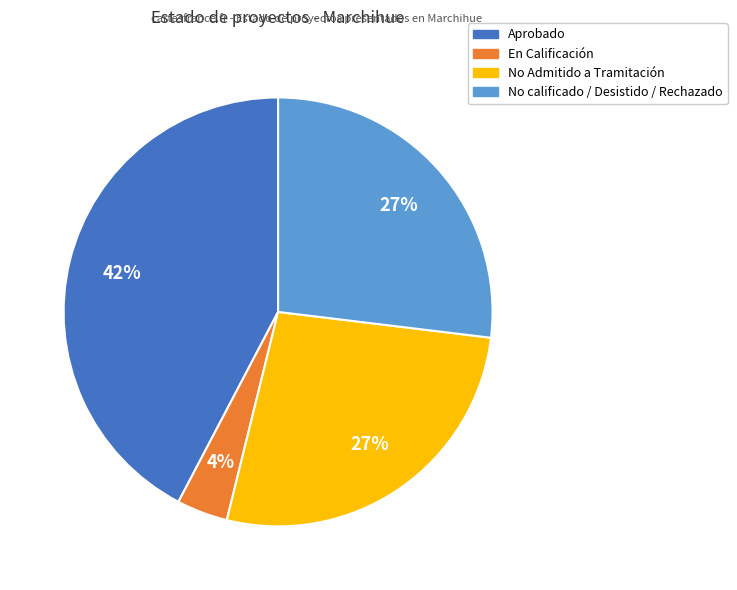

To the nearest percent, what is the difference between the largest and smallest slice percentages?

38%